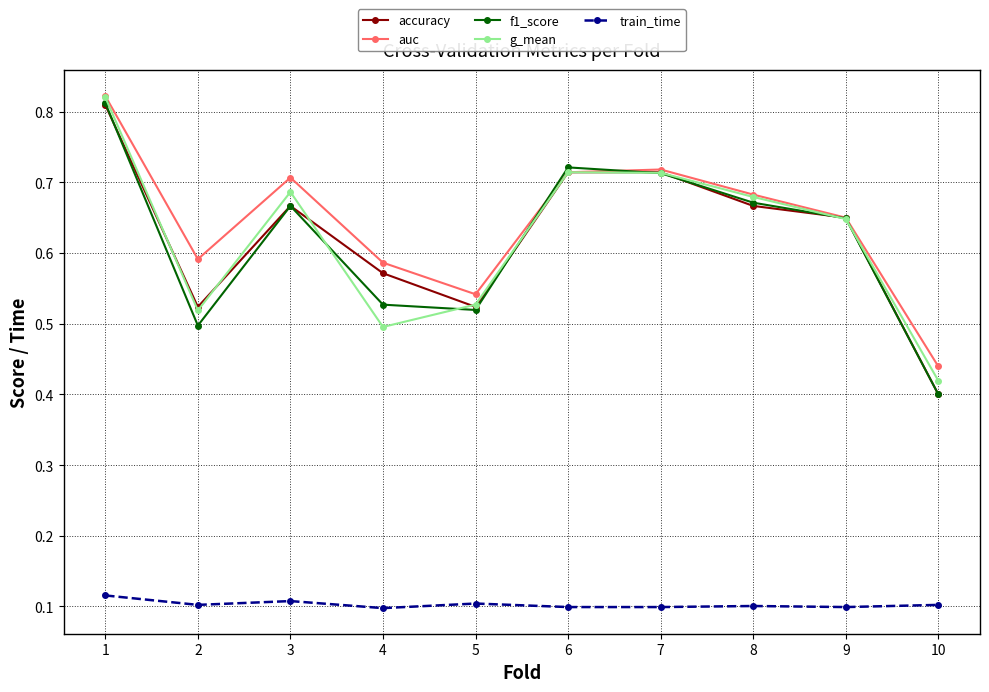

True or false: f1_score and train_time cross at least once.

False